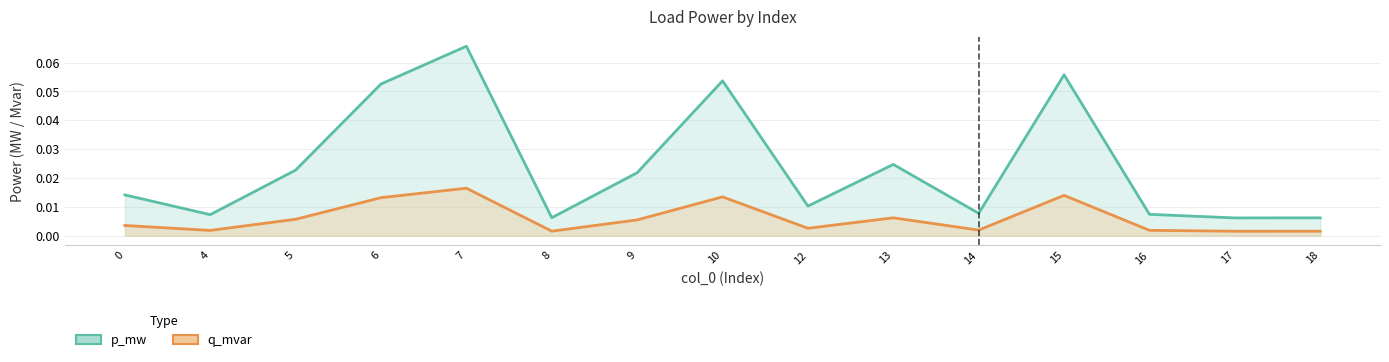

How many lines are shown in the chart?

2